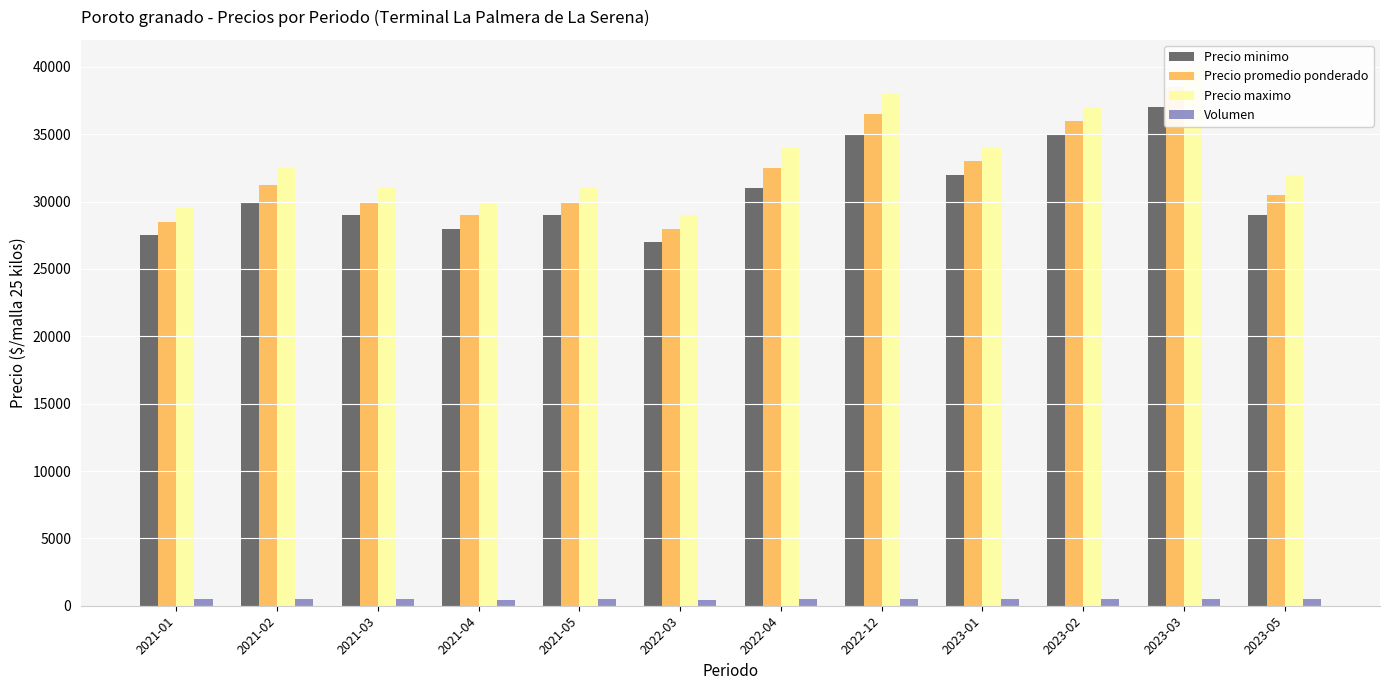

What is the value of the Precio minimo bar at the 1st from the left?

27500